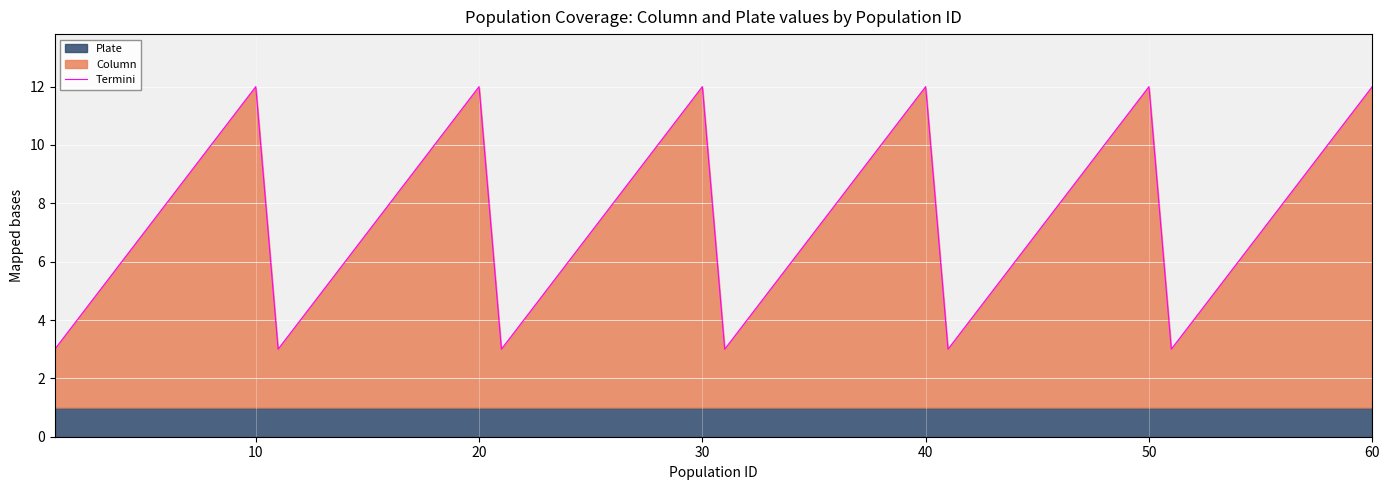

True or false: Column and Plate intersect in this chart.

False